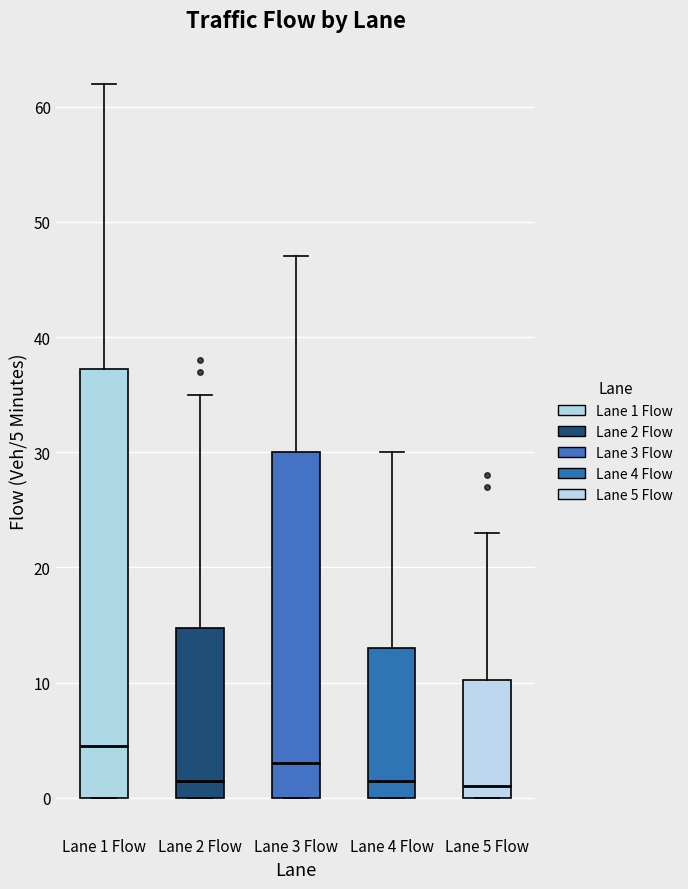

Reading left to right, read every box against the y-axis: the position of its median line, the range the box covers, and the ends of its whiskers. The values are not printed on the chart, so give them approximately, as read against the axis.

Lane 1 Flow: median 5, box 0 to 37, whiskers 0 to 62
Lane 2 Flow: median 2, box 0 to 15, whiskers 0 to 35
Lane 3 Flow: median 3, box 0 to 30, whiskers 0 to 47
Lane 4 Flow: median 2, box 0 to 13, whiskers 0 to 30
Lane 5 Flow: median 1, box 0 to 10, whiskers 0 to 23